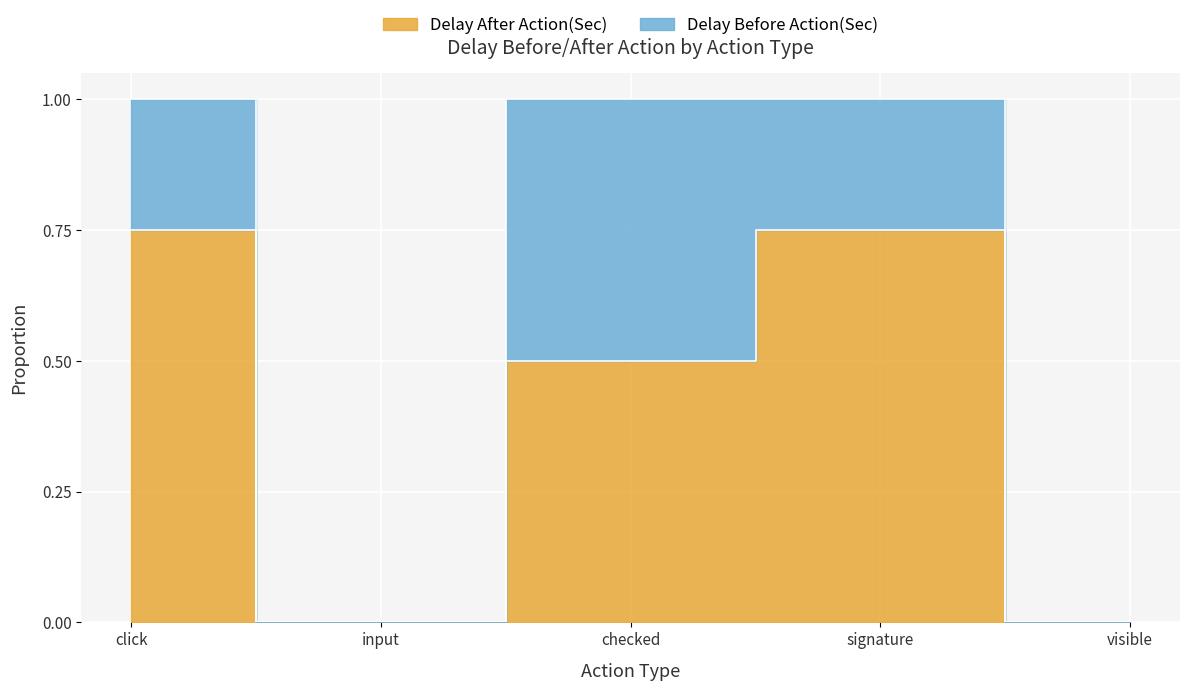

Is this an area chart (filled region under the line)?

No